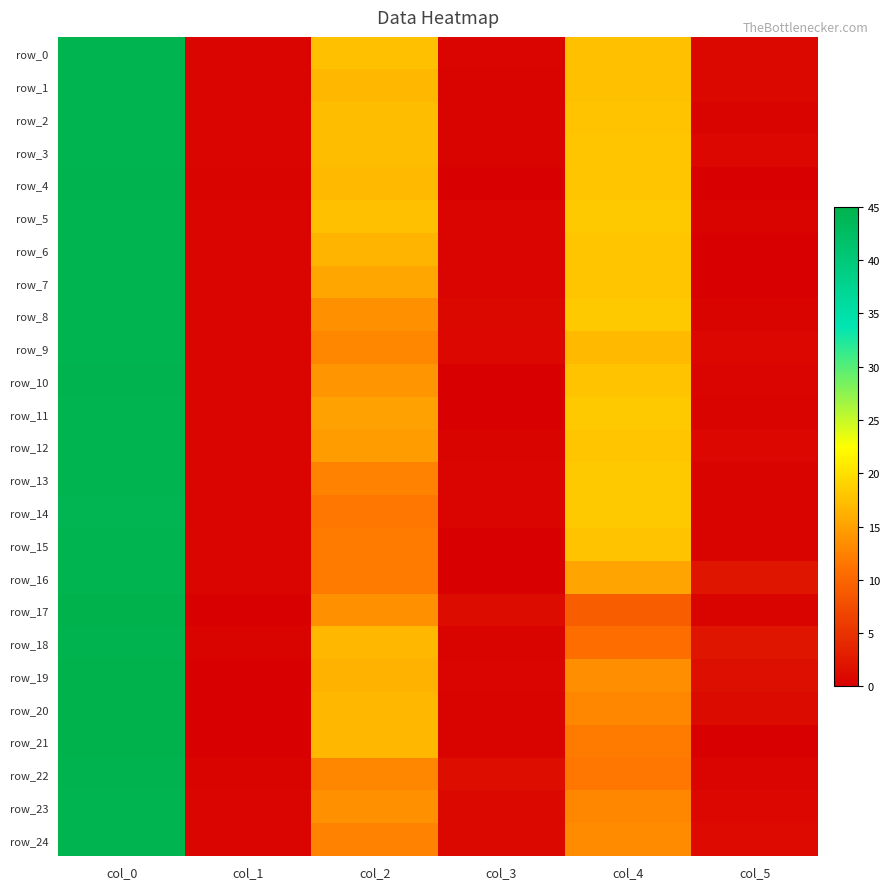

Which series has the widest spread of values?

row_17